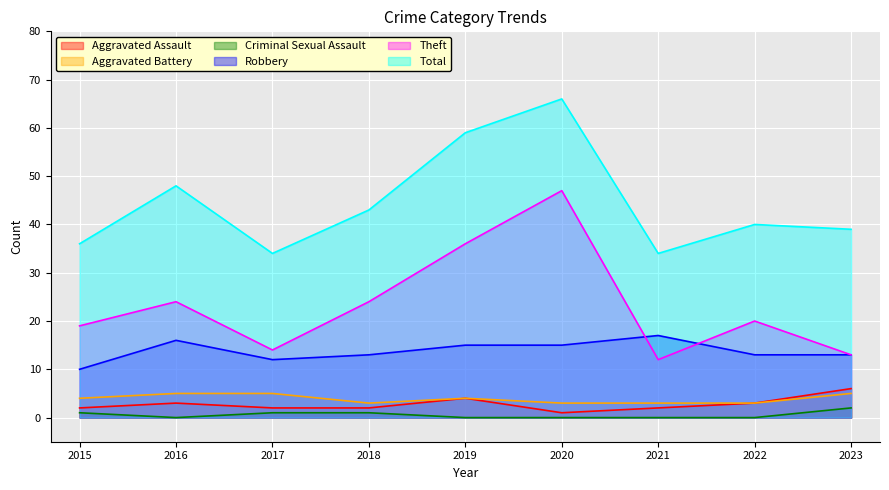

True or false: Theft has a value of 28 at 2015.

False